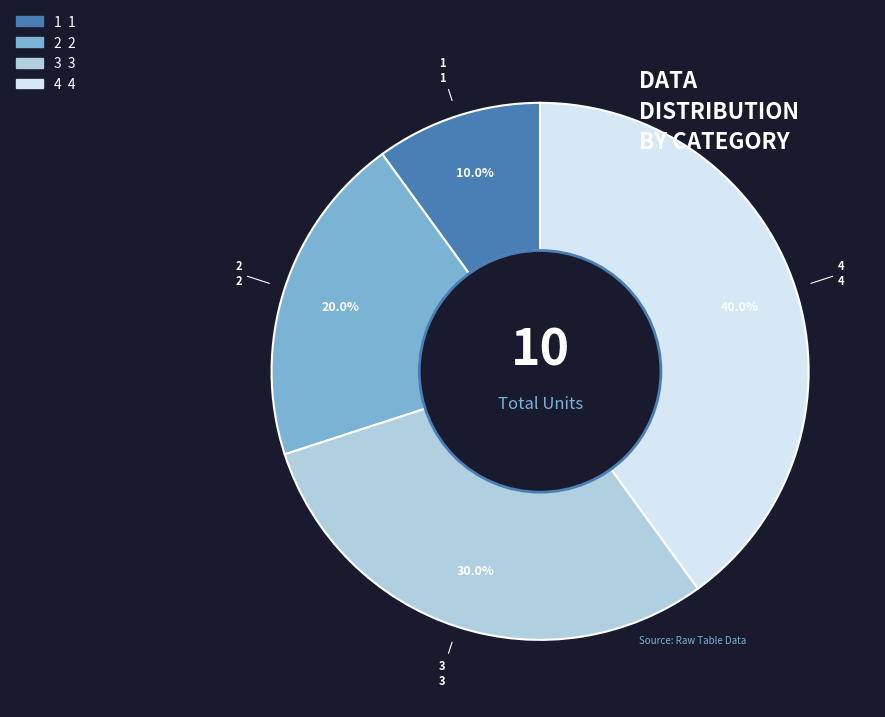

Is there any slice that represents more than half of the pie?

No